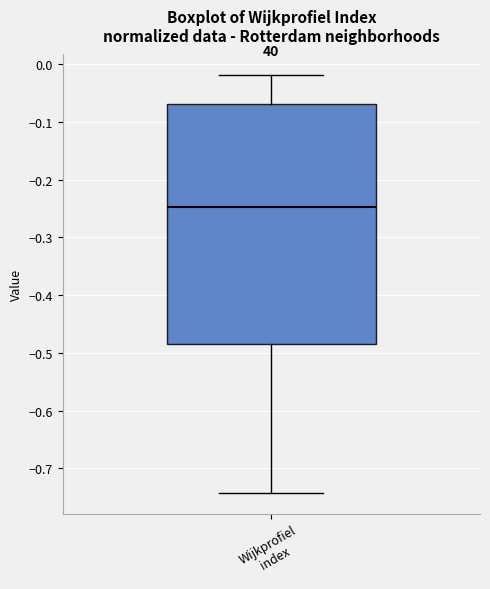

Read this box plot against the y-axis: the position of the median line, the range covered by the box, and the ends of both whiskers. The values are not printed on the chart, so give them approximately, as read against the axis.

median -0.25, box -0.48 to -0.07, whiskers -0.74 to -0.02